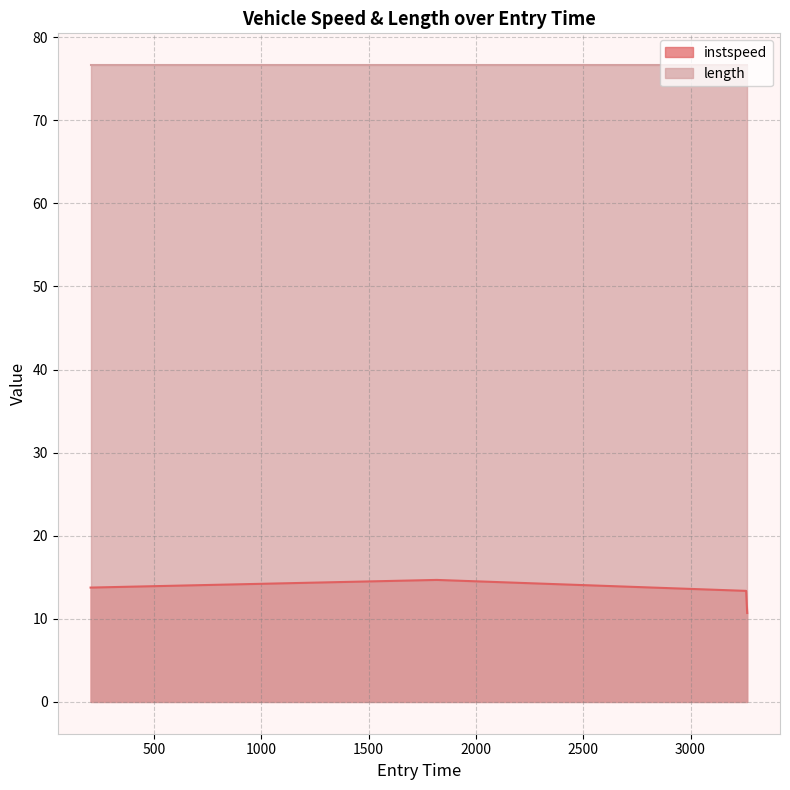

The chart shows a value of 13.4 at 3258.772145950216. True or false?

True